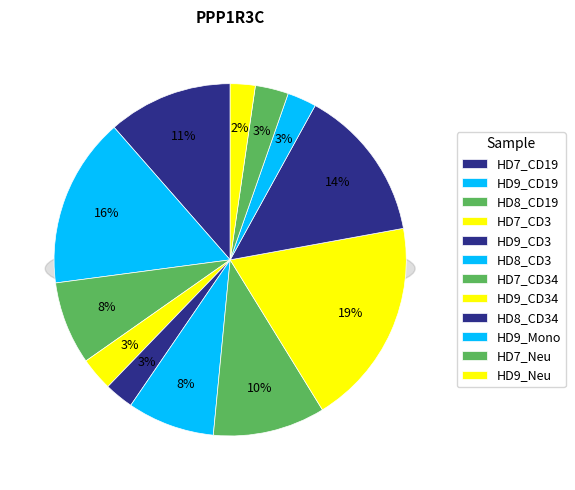

How many segments does this pie chart have?

12